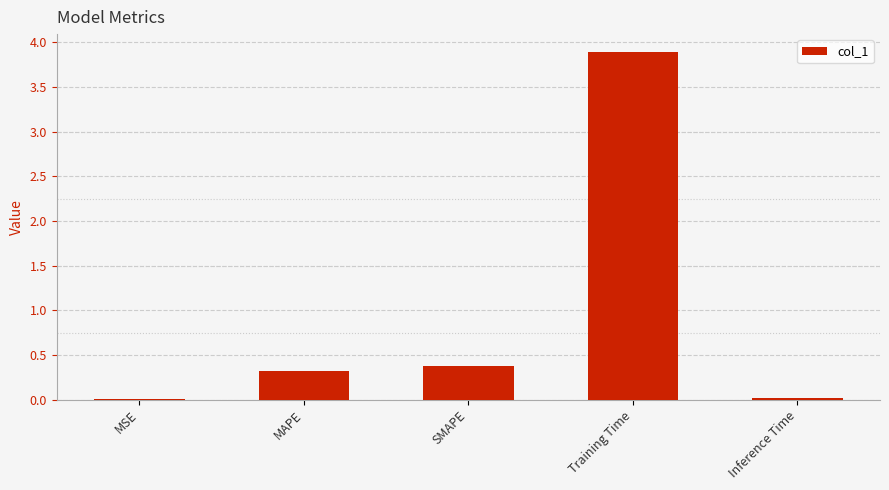

Is it true that the value at Inference Time is 0.0?

True